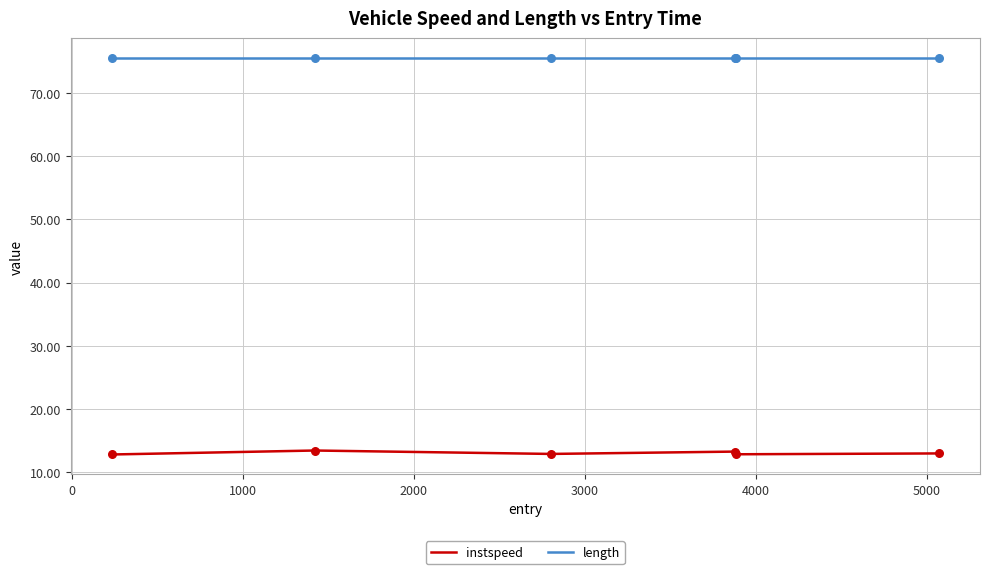

True or false: instspeed and length intersect in this chart.

False